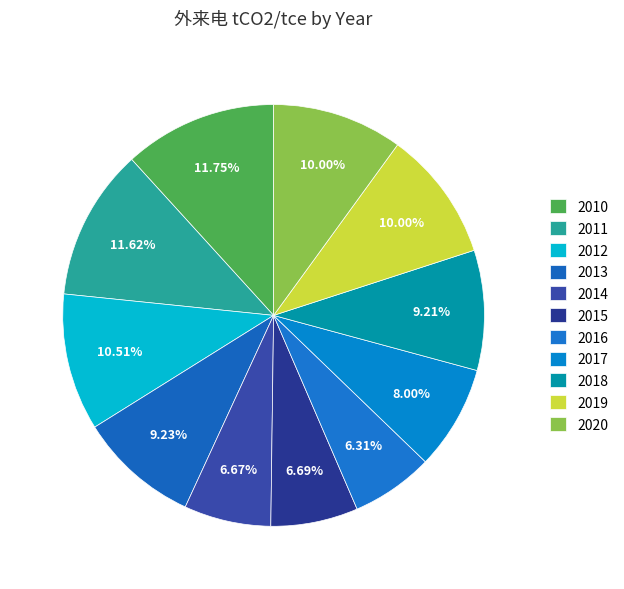

What percentage is the 2010 slice, to the nearest percent?

12%